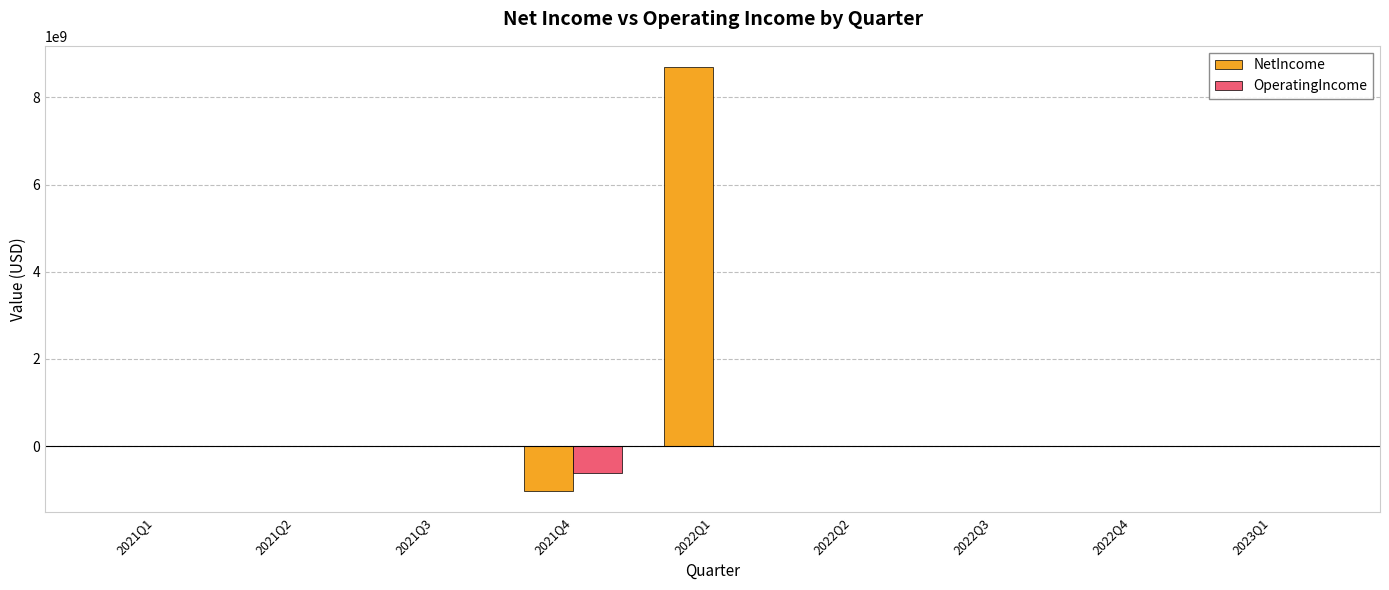

What is the difference between the NetIncome values at 2022Q1 and 2021Q3?

8696930791